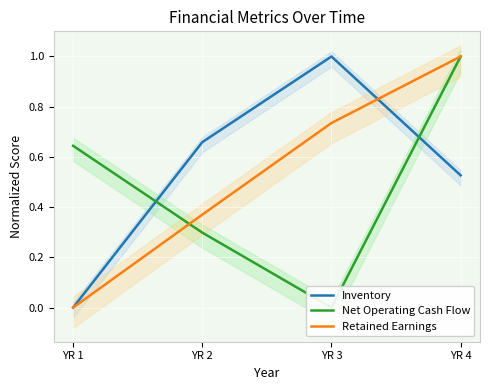

True or false: Retained Earnings has a value of 0.4 at YR 2.

True